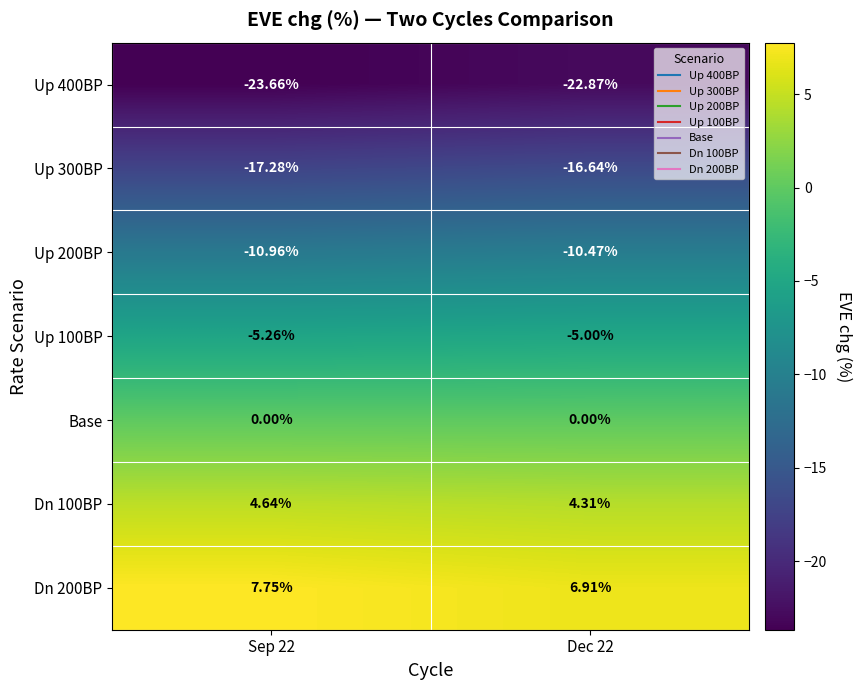

Which series has the largest total across all categories?

Dn 200BP